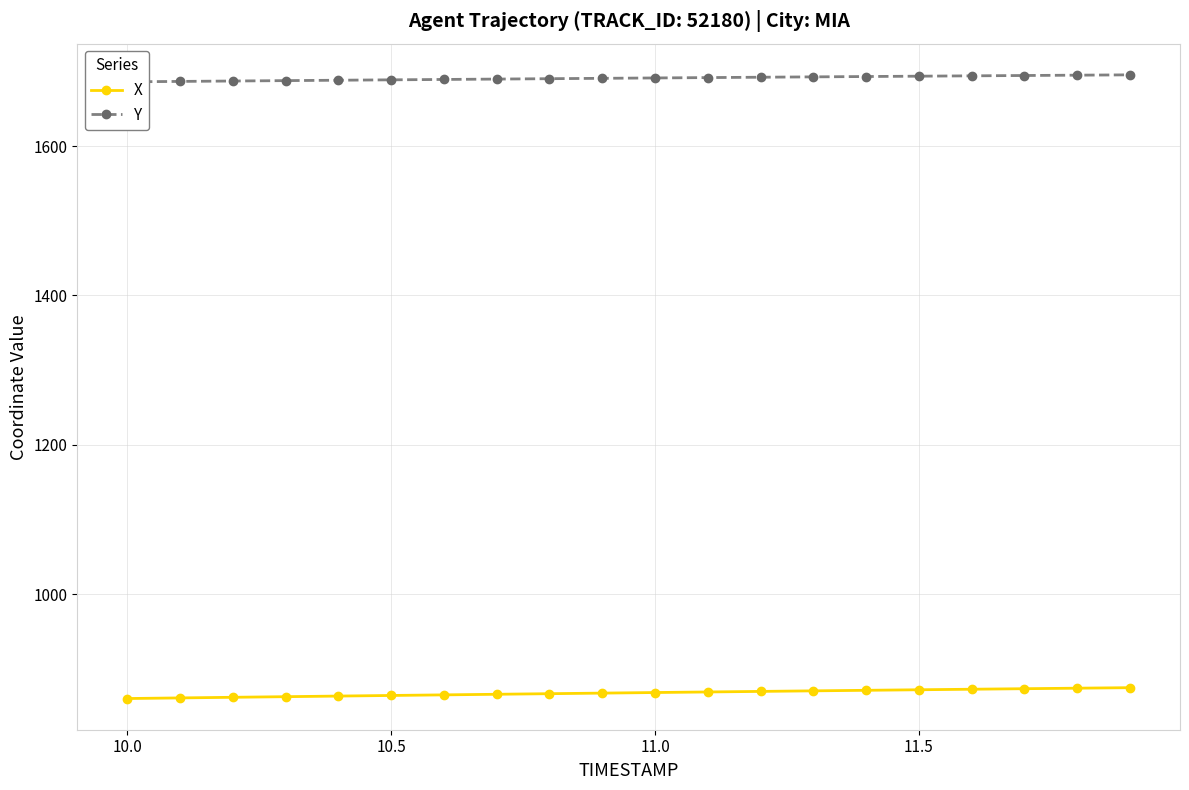

Reading left to right, transcribe all the data shown in this chart.

X: 860.5	861.3	862.1	863.0	863.8	864.6	865.4	866.2	867.0	867.7	868.5	869.3	870.0	870.8	871.5	872.2	872.9	873.6	874.3	875.0
Y: 1685.9	1686.5	1687.0	1687.5	1688.1	1688.6	1689.1	1689.6	1690.1	1690.6	1691.1	1691.6	1692.1	1692.5	1693.0	1693.5	1693.9	1694.4	1694.8	1695.2